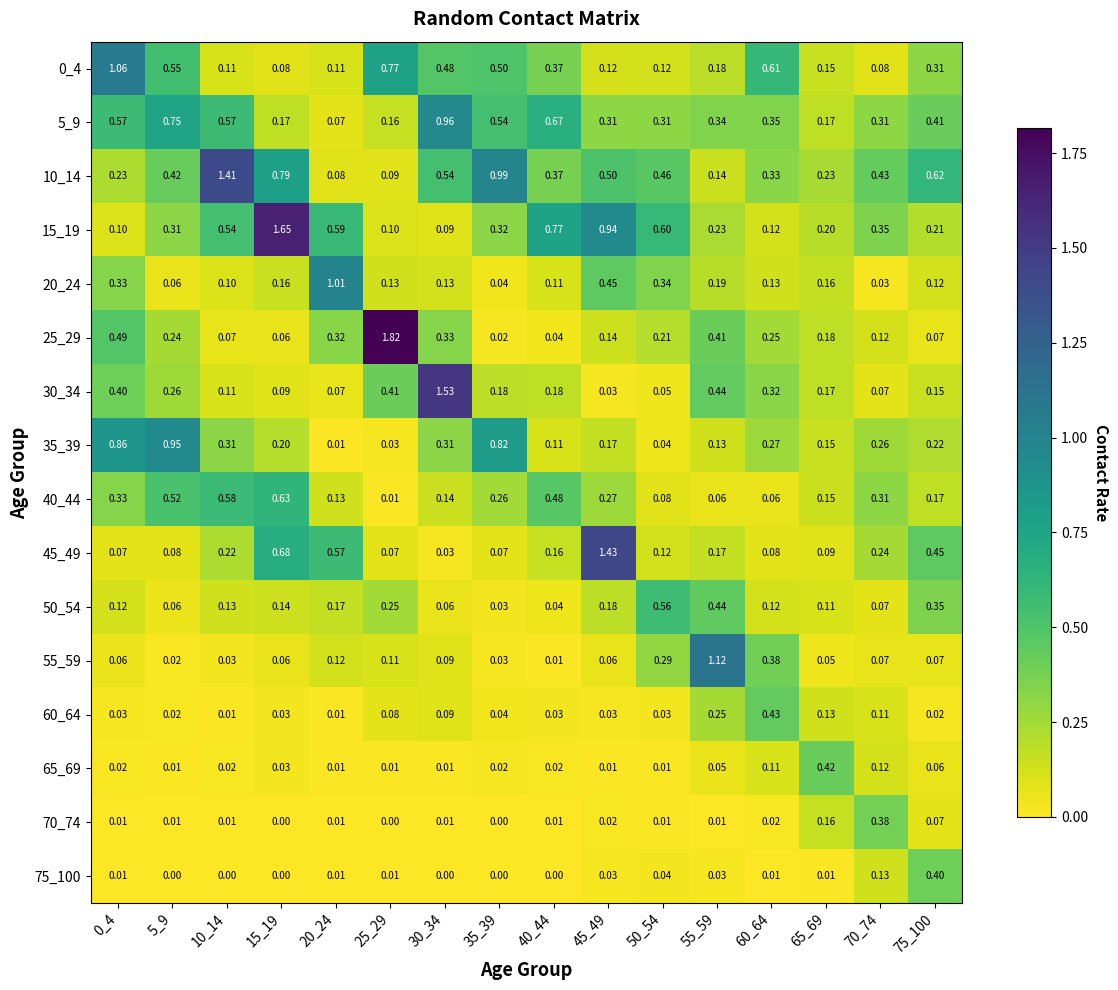

List the series in order of their peak value, lowest first.

70_74, 75_100, 65_69, 60_64, 50_54, 40_44, 35_39, 5_9, 20_24, 0_4, 55_59, 10_14, 45_49, 30_34, 15_19, 25_29